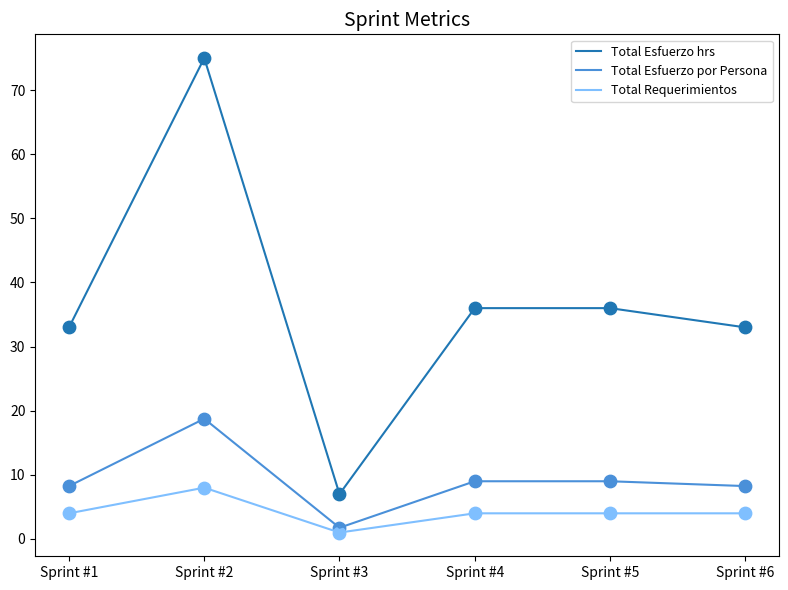

At which category is the sum across all series the highest?

Sprint #2